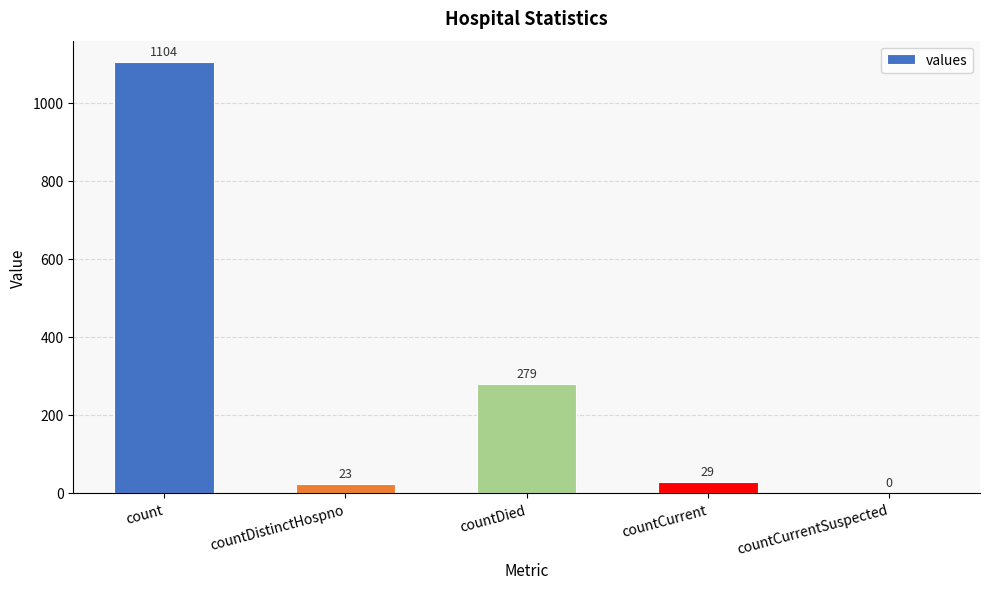

The value at countCurrentSuspected is -420. True or false?

False